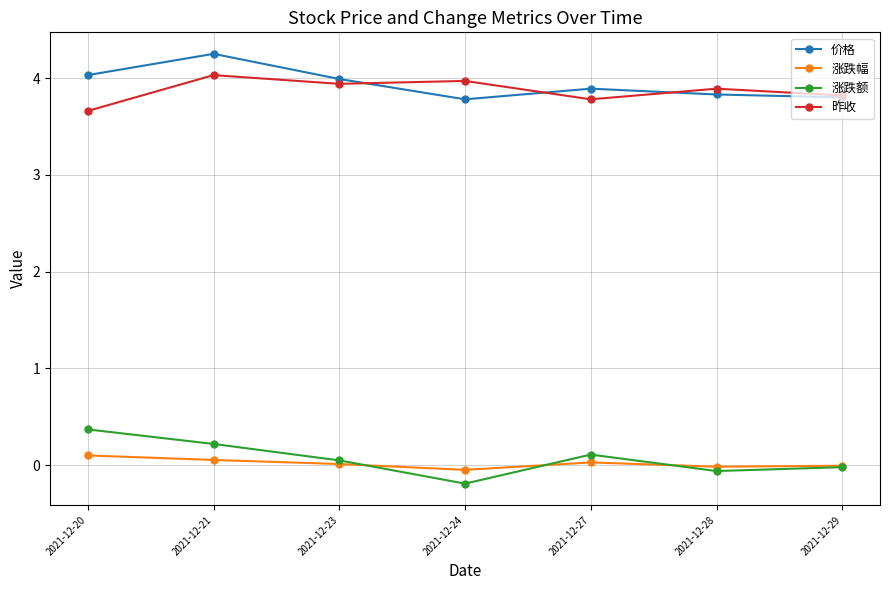

What is the sum of all 涨跌额 values?

0.5